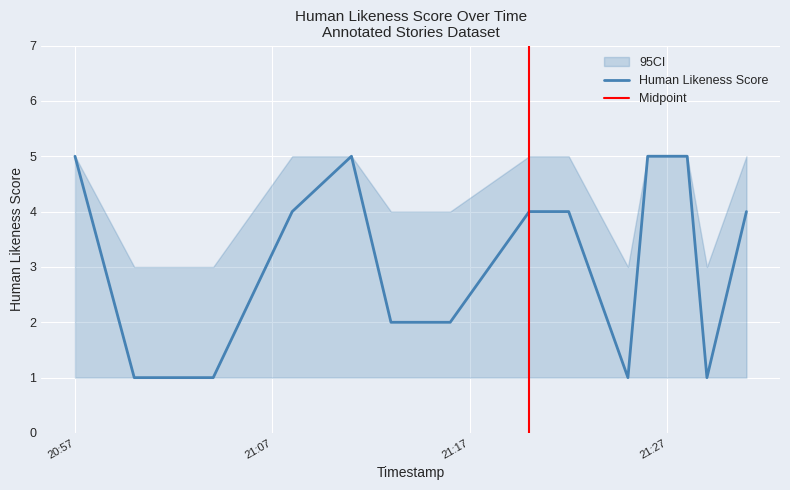

The human_likeness_score series shows 1 at 2024-01-31 21:25. True or false?

True